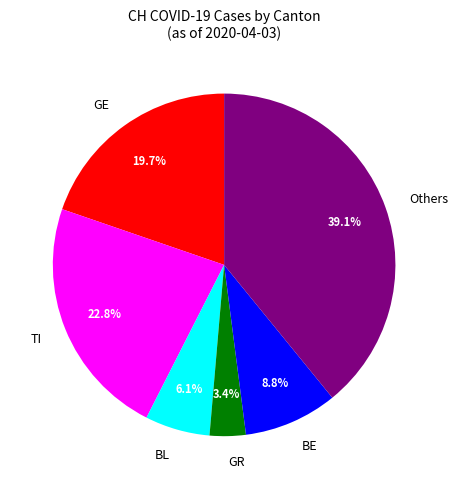

Does GR account for over 50% of the chart?

No